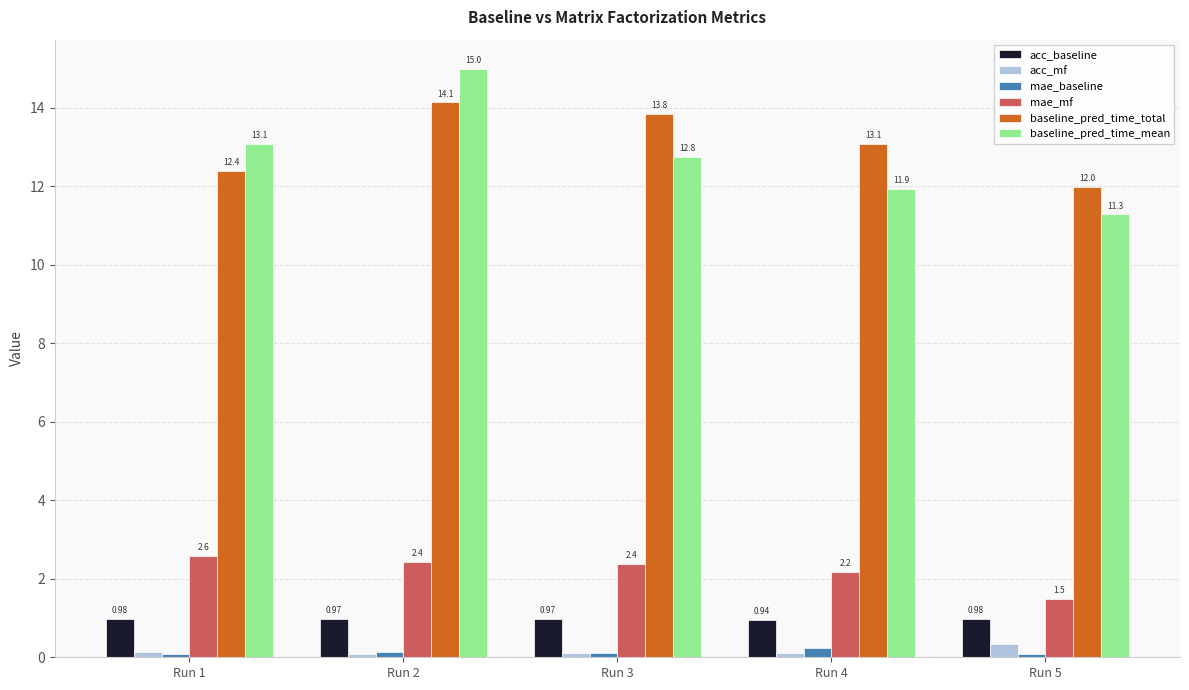

What is the minimum value for baseline_pred_time_mean?

11.3